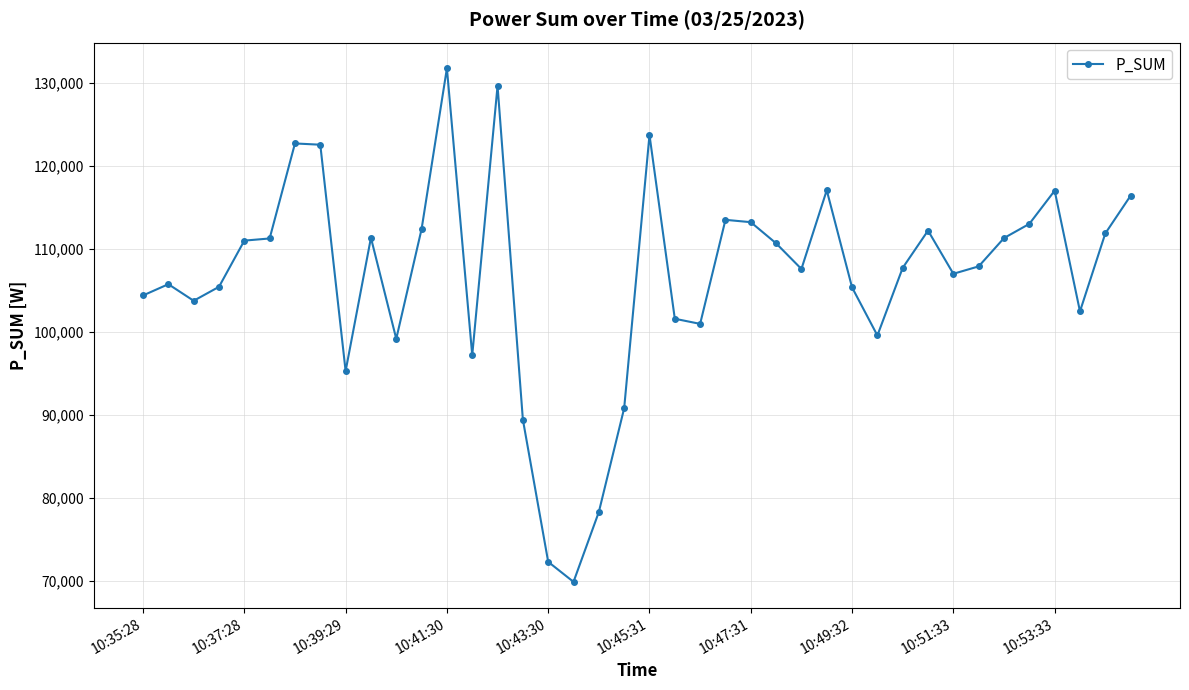

Does the chart display data point markers on the line(s)?

Yes